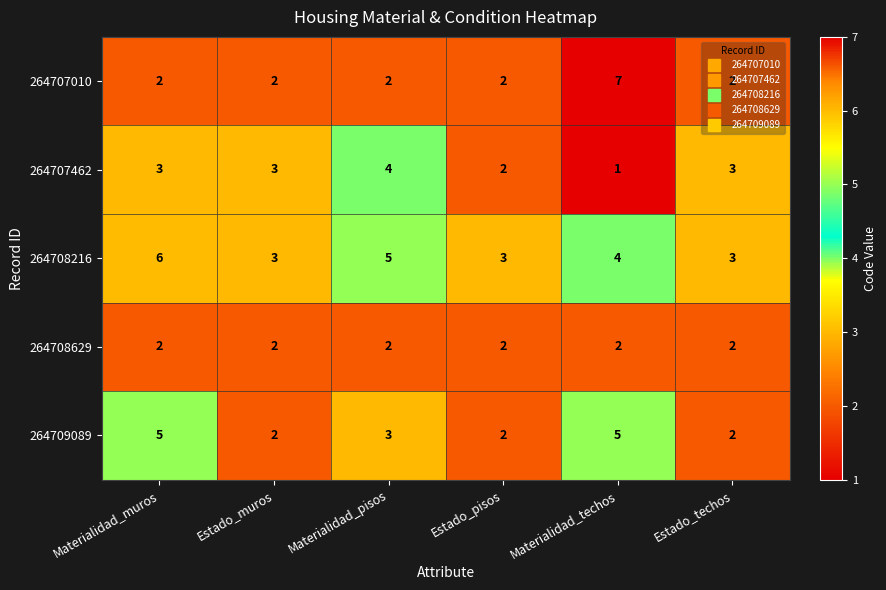

What is the spread (max minus min) of values at Materialidad_muros?

4